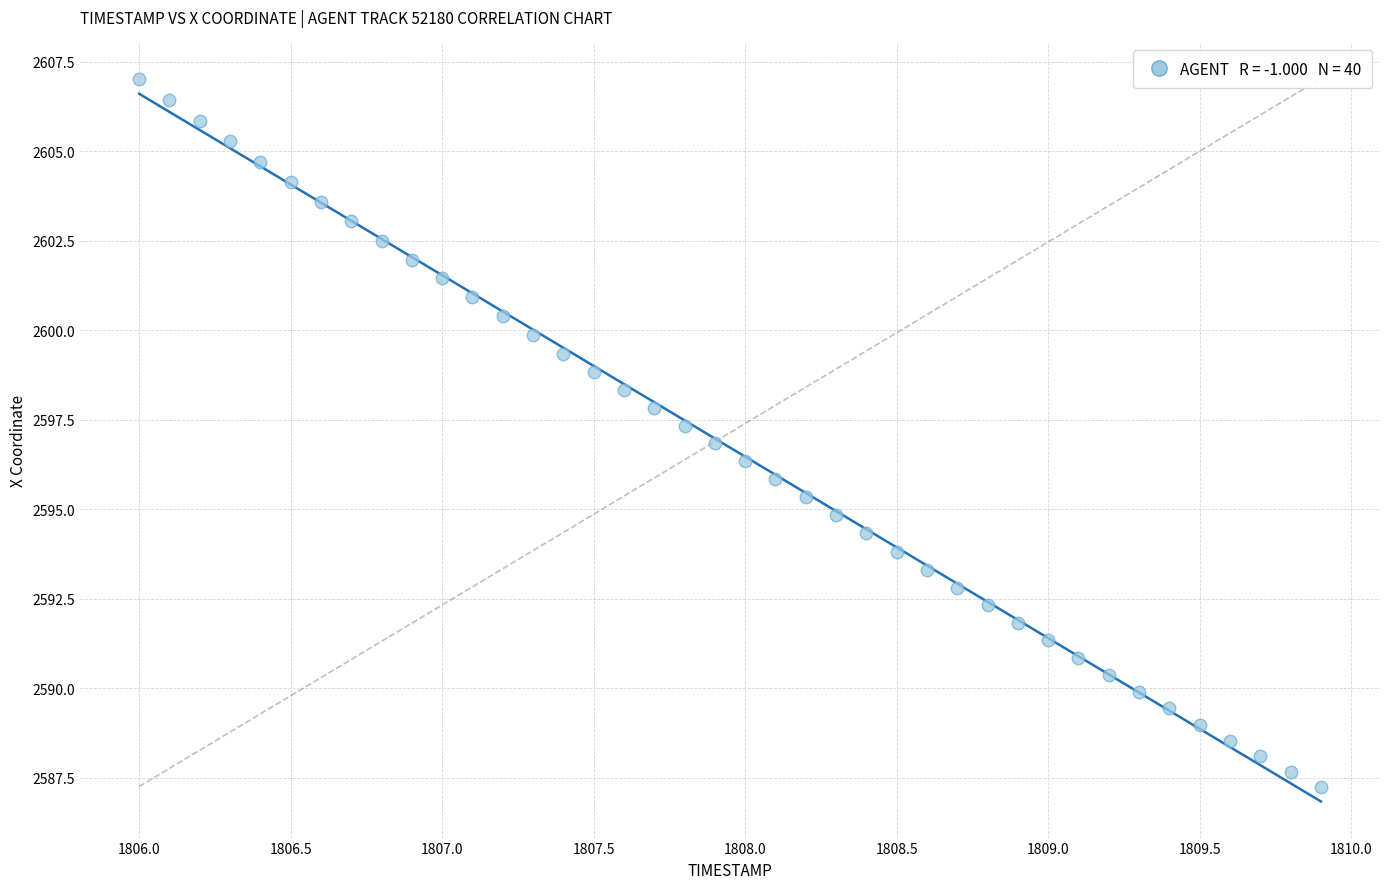

What is the range of Y values (max minus min)?

19.8